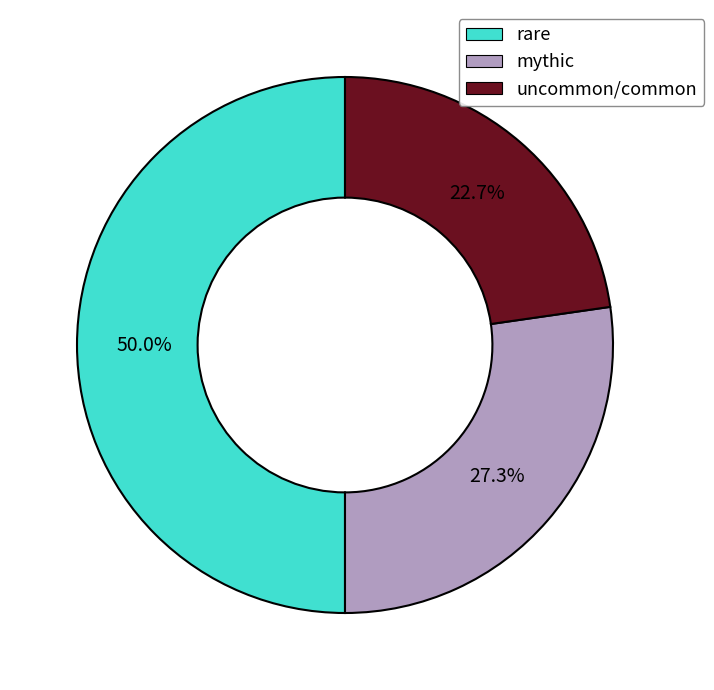

Does uncommon/common represent more than half of the total?

No